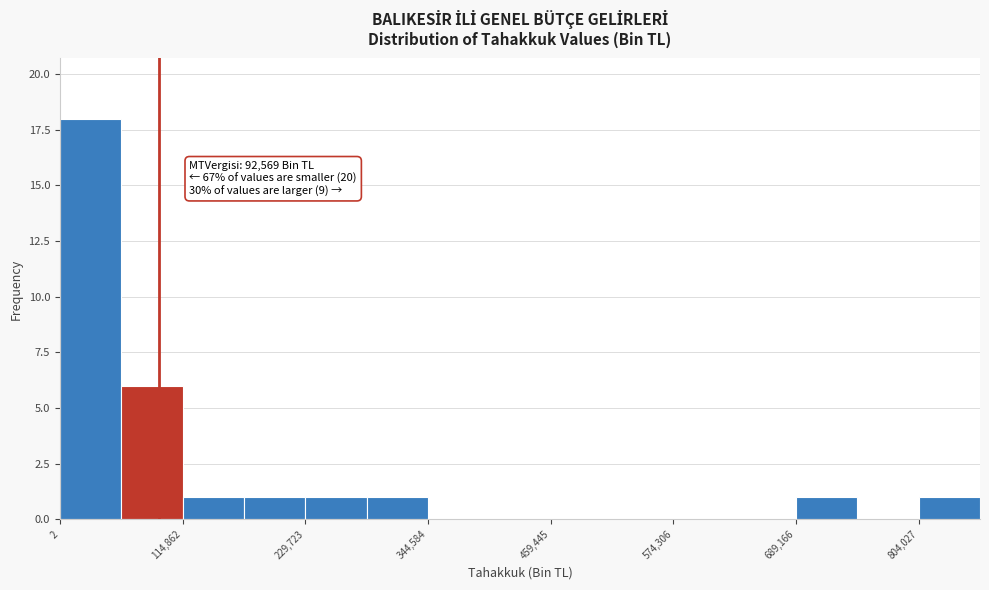

Read against the x-axis, roughly where is the centre of the tallest bar?

20000